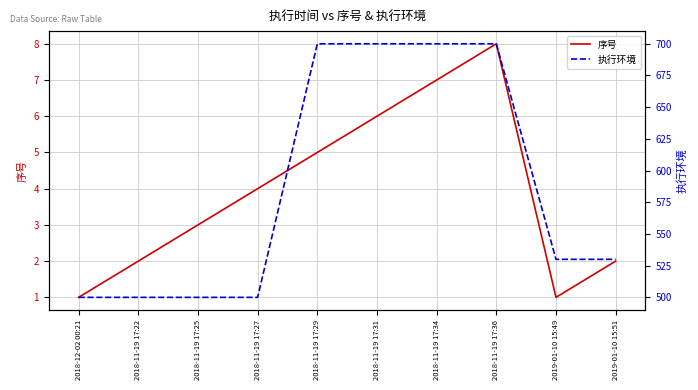

At how many categories does at least one series exceed 307?

10